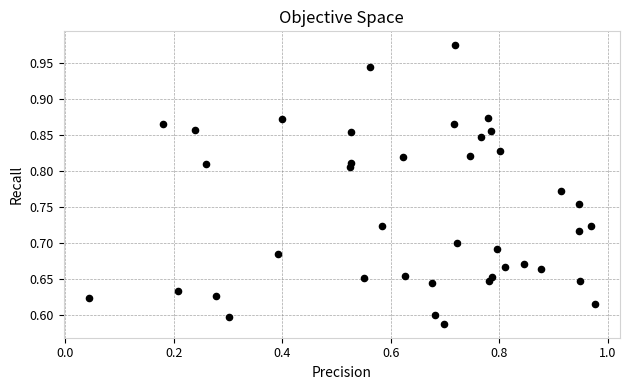

What is the range of Y values (max minus min)?

0.4